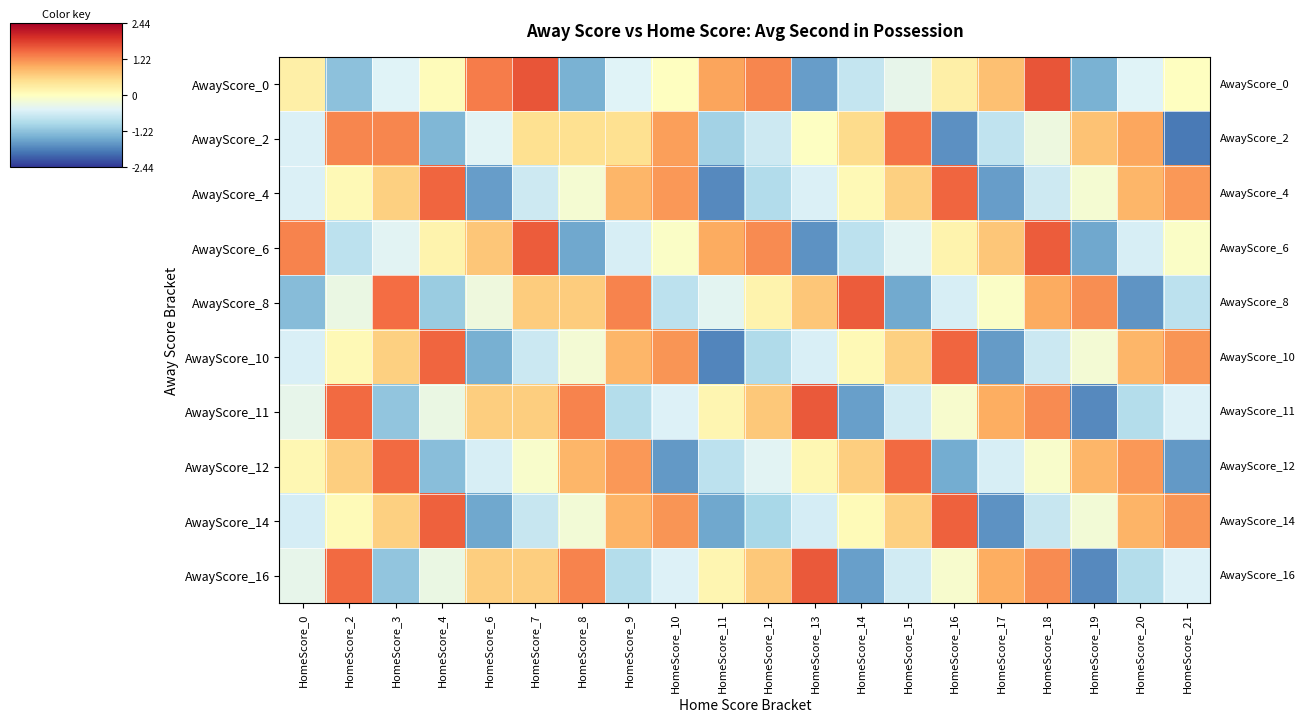

At HomeScore_2, list the series in order from largest to smallest.

AwayScore_11, AwayScore_16, AwayScore_2, AwayScore_12, AwayScore_4, AwayScore_10, AwayScore_14, AwayScore_8, AwayScore_6, AwayScore_0